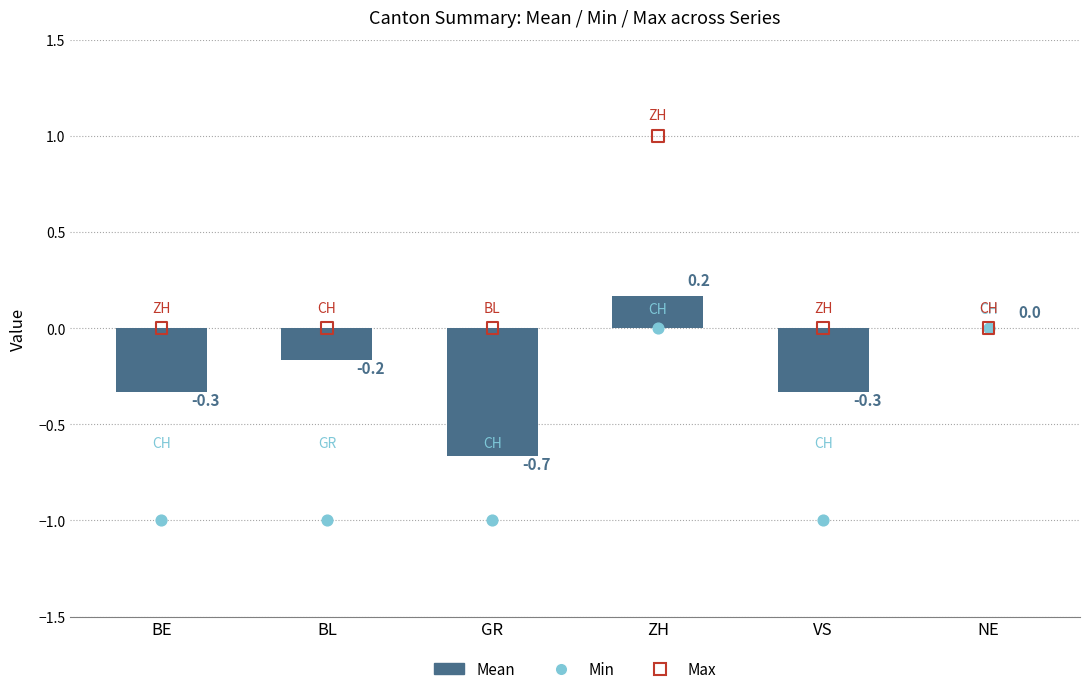

Which series has the widest spread of Y values?

Min